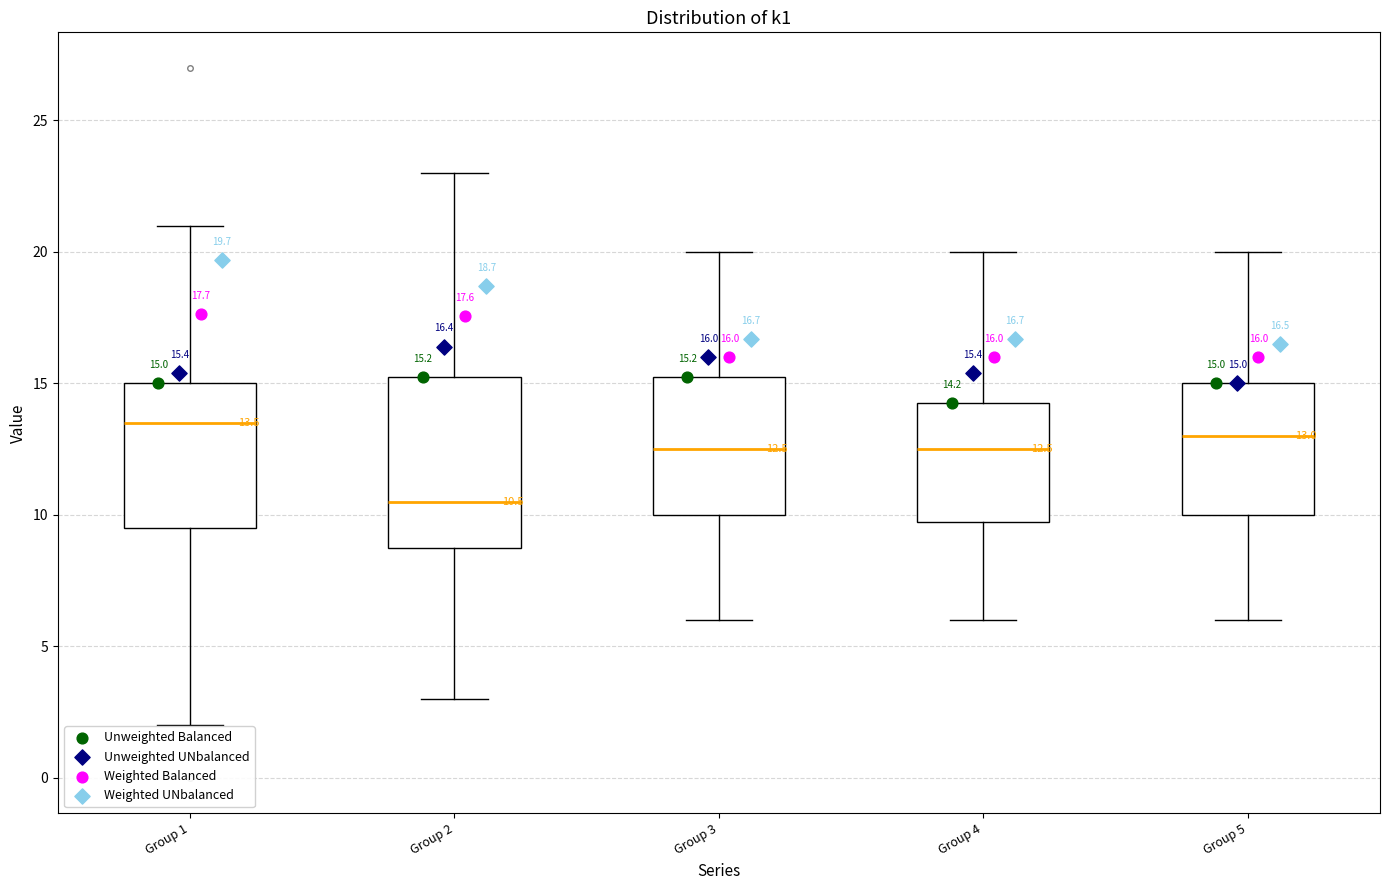

Comparing the boxes themselves (not the whiskers), which one is the tallest?

Group 2